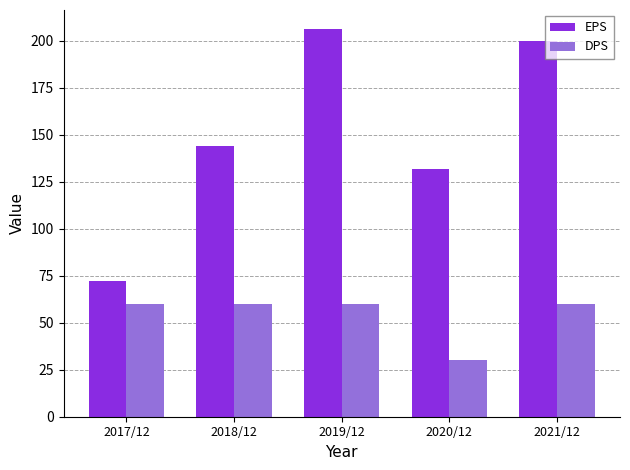

Reading left to right, transcribe all the data shown in this chart.

EPS: 72	144	206	132	200
DPS: 60	60	60	30	60